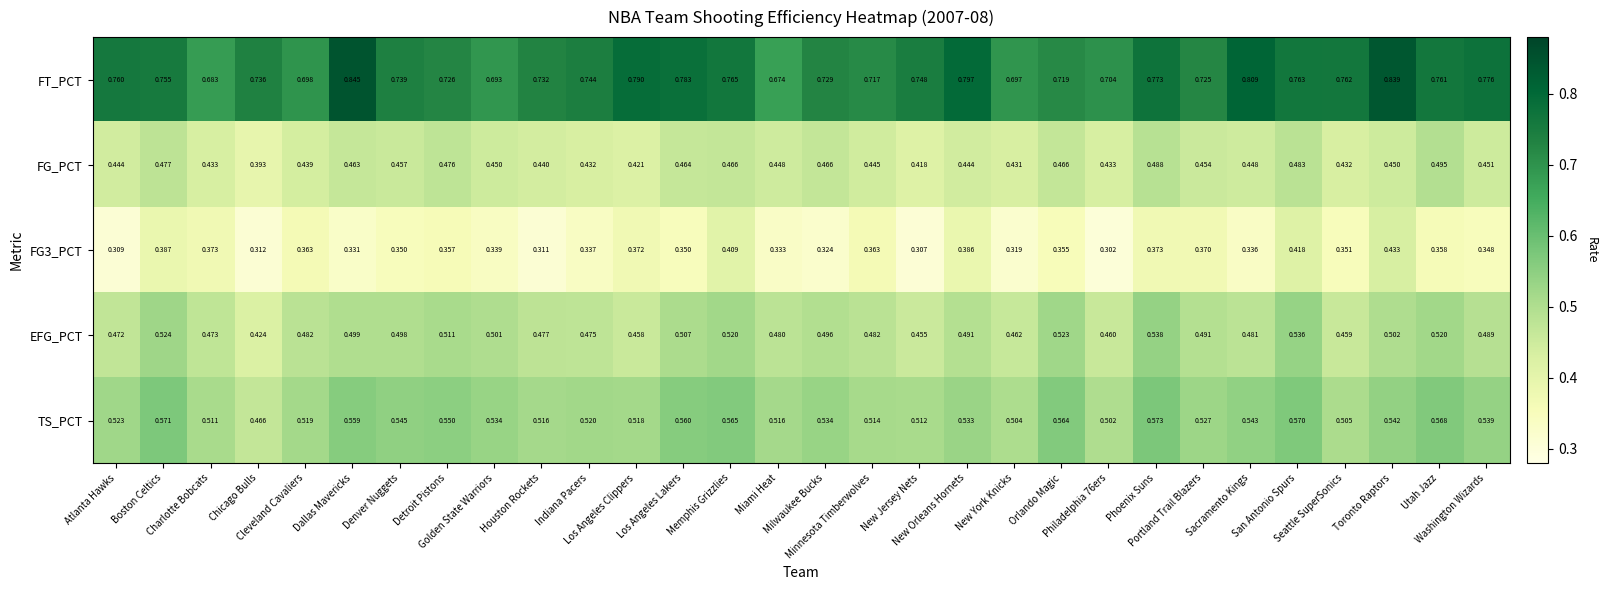

Which series has the largest total across all categories?

FT_PCT